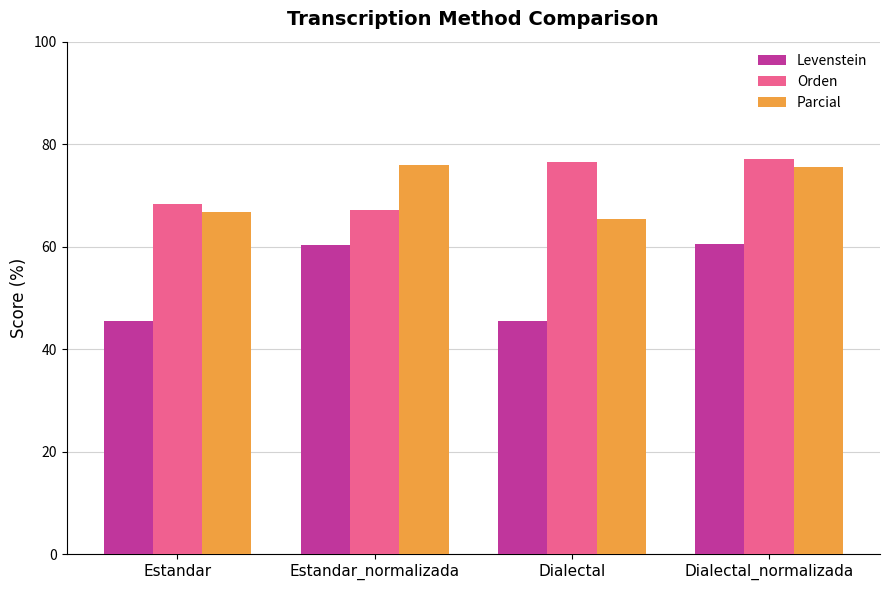

What is the value of the Orden bar at the 3rd from the left?

76.5